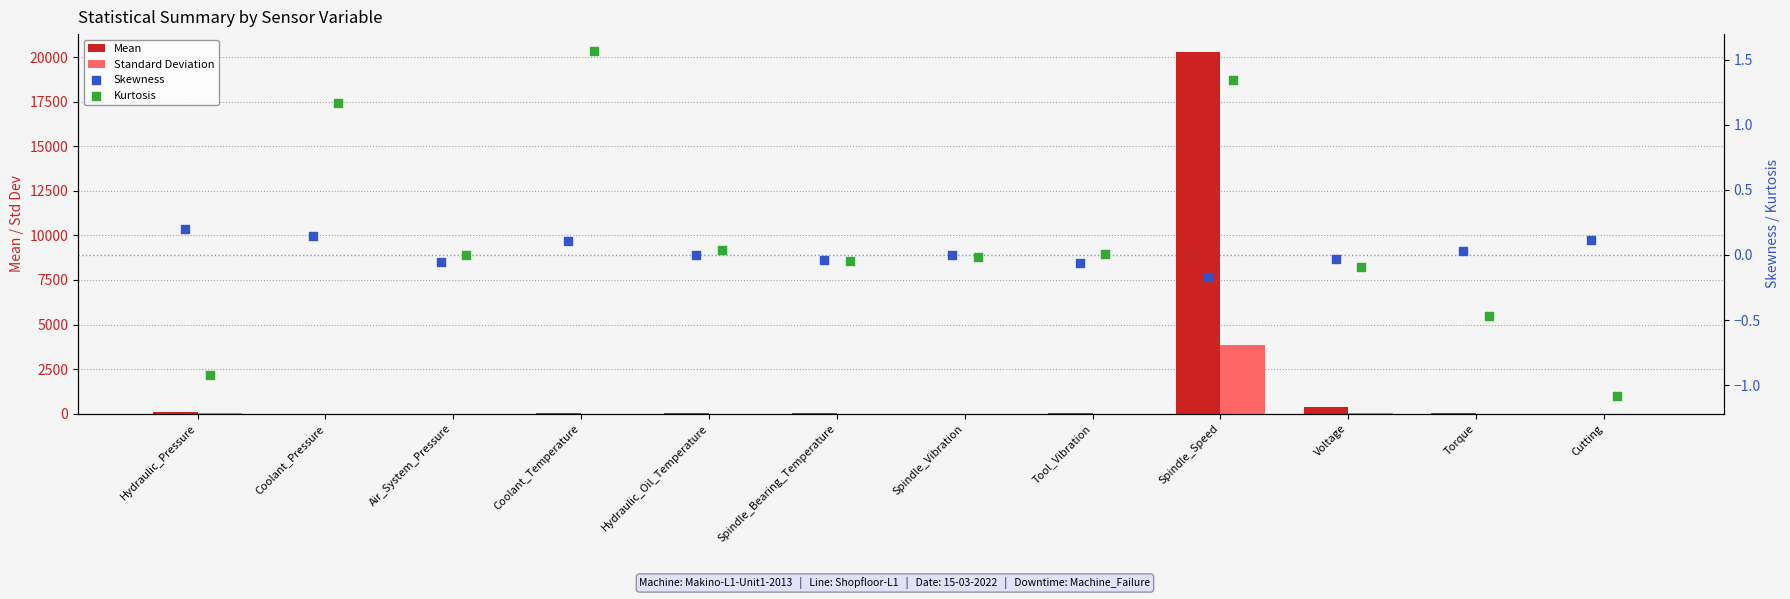

Is the value of Standard Deviation at Spindle_Vibration greater than the value of Skewness at Spindle_Speed?

Yes